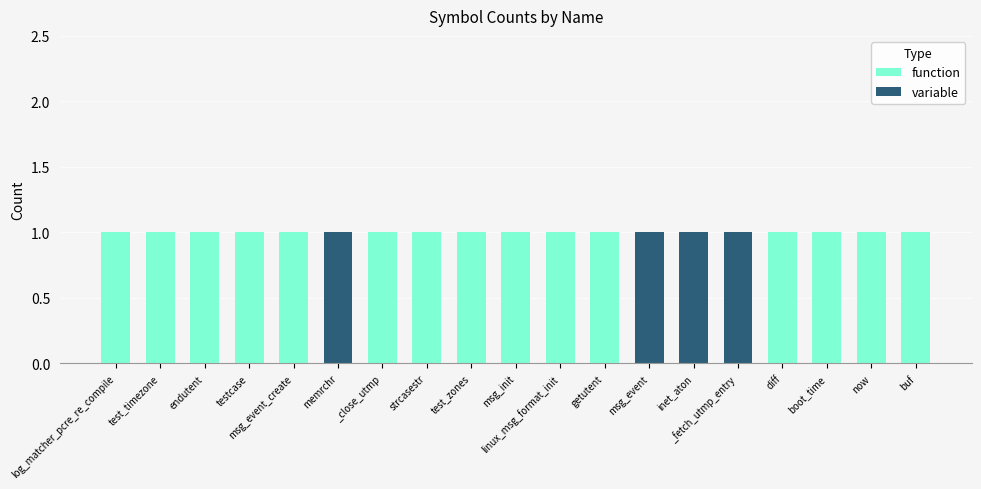

The value of function at inet_aton is 0. True or false?

True